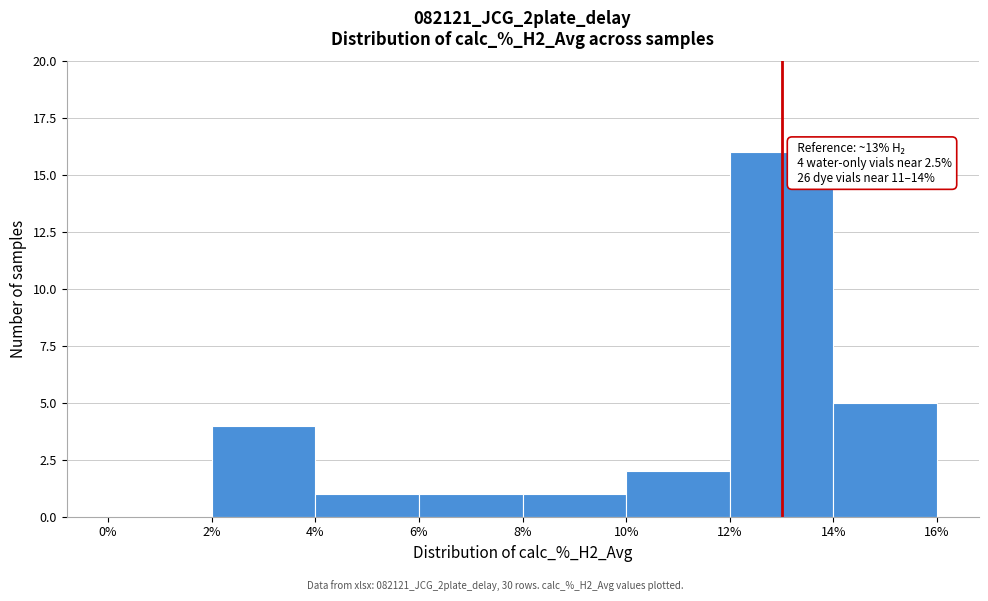

Which range on the x-axis has the tallest bar?

12% to 14%